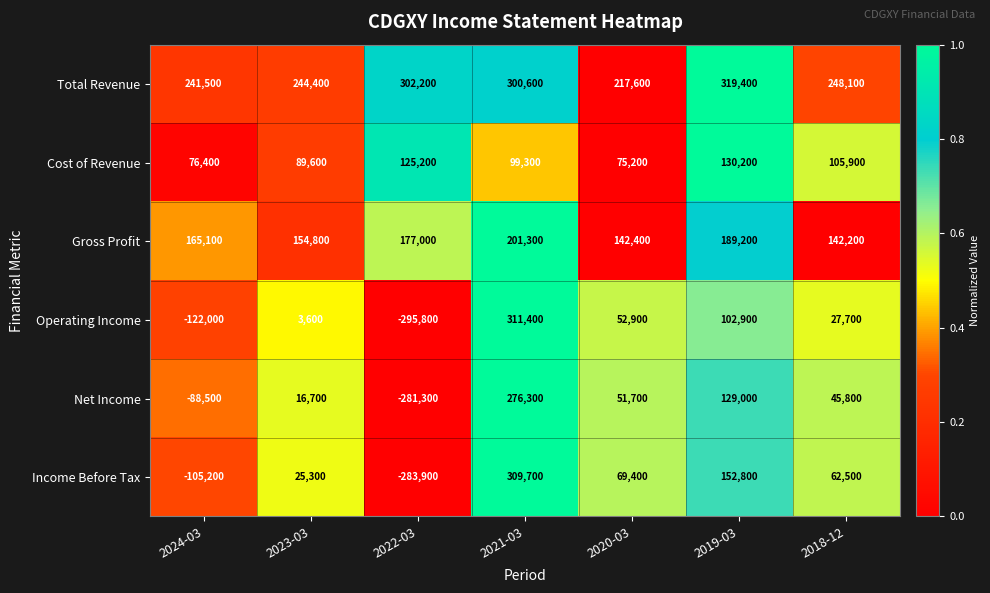

The Net Income series shows 13783 at 2018-12. True or false?

False